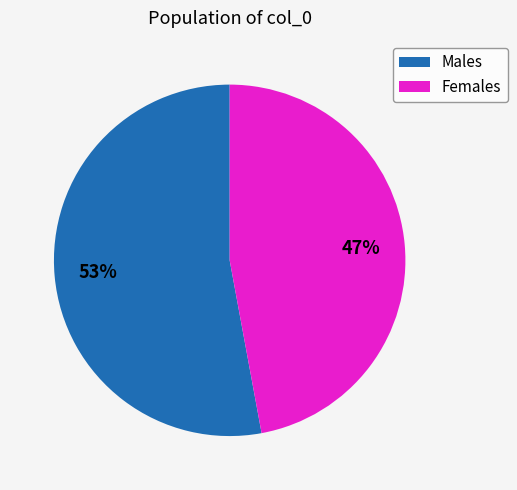

The Males slice represents 53% of the pie. True or false?

True